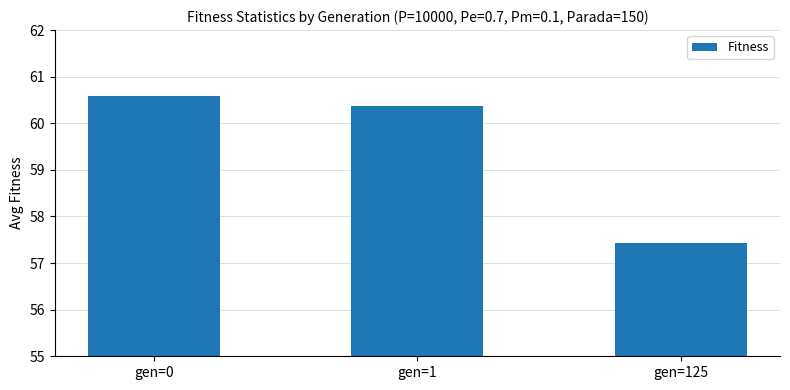

Rank the categories by value from highest to lowest.

gen=0, gen=1, gen=125